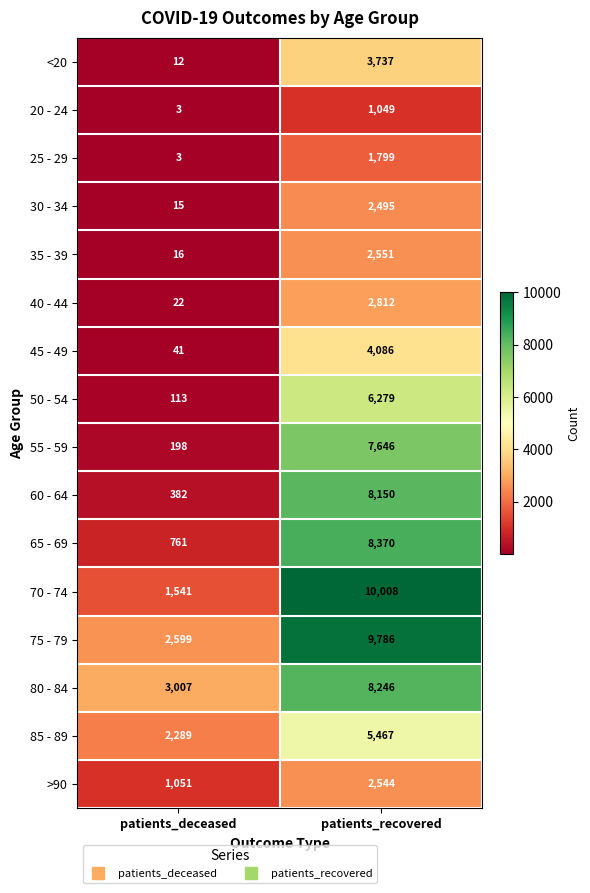

At which category is the sum across all series the highest?

patients_recovered